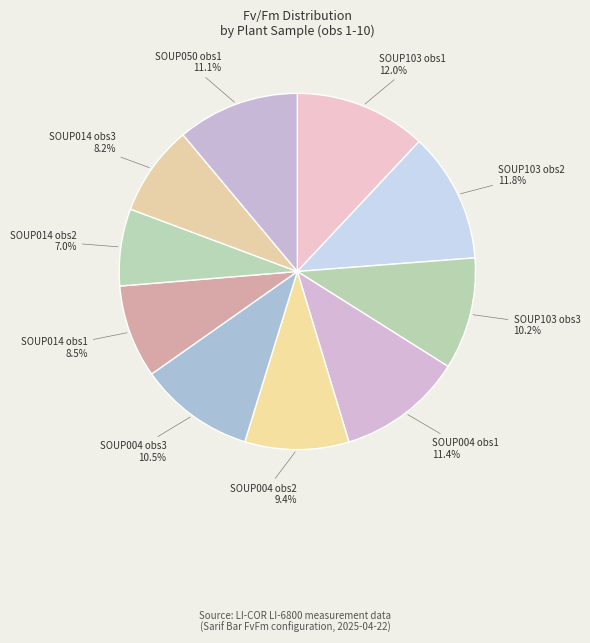

Count the number of slices in the pie.

10